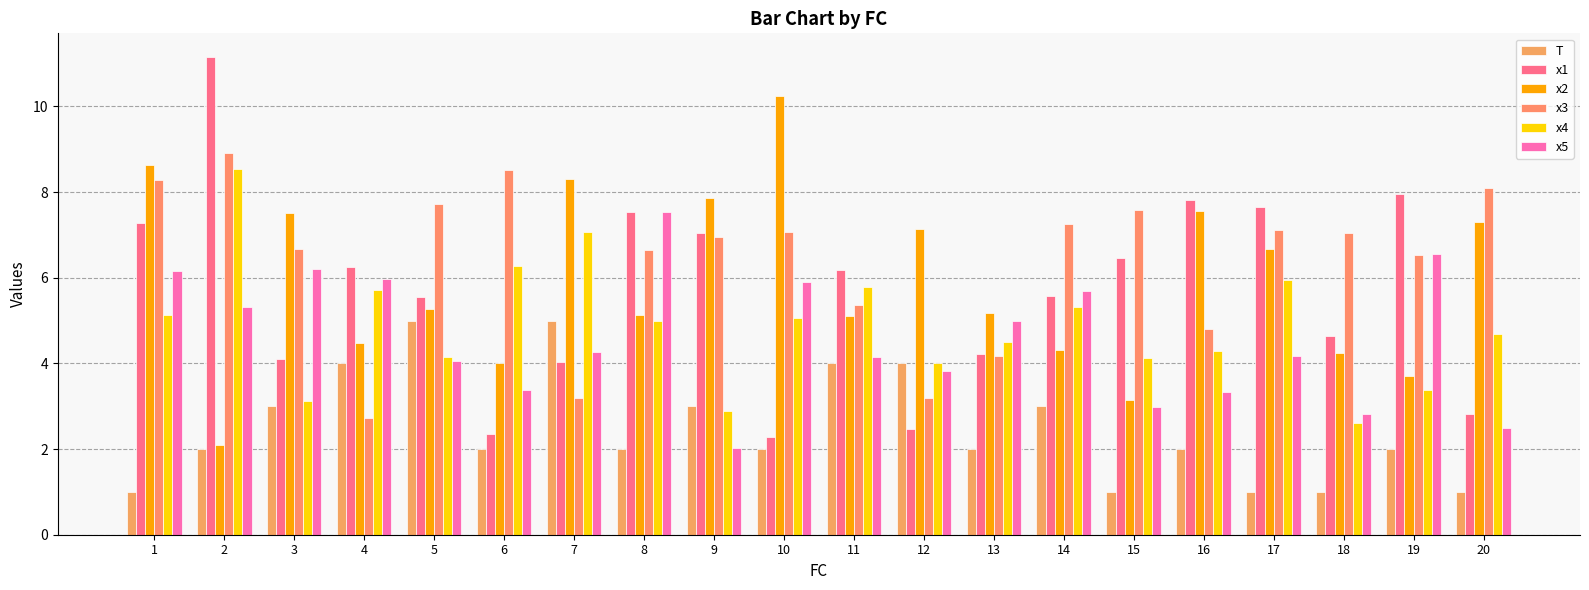

Reading left to right, list all the values displayed in this chart.

T: 1.0	2.0	3.0	4.0	5.0	2.0	5.0	2.0	3.0	2.0	4.0	4.0	2.0	3.0	1.0	2.0	1.0	1.0	2.0	1.0
x1: 7.3	11.1	4.1	6.2	5.6	2.3	4.0	7.5	7.0	2.3	6.2	2.5	4.2	5.6	6.5	7.8	7.6	4.6	8.0	2.8
x2: 8.6	2.1	7.5	4.5	5.3	4.0	8.3	5.1	7.9	10.2	5.1	7.1	5.2	4.3	3.2	7.6	6.7	4.2	3.7	7.3
x3: 8.3	8.9	6.7	2.7	7.7	8.5	3.2	6.6	7.0	7.1	5.4	3.2	4.2	7.3	7.6	4.8	7.1	7.0	6.5	8.1
x4: 5.1	8.5	3.1	5.7	4.2	6.3	7.1	5.0	2.9	5.1	5.8	4.0	4.5	5.3	4.1	4.3	6.0	2.6	3.4	4.7
x5: 6.2	5.3	6.2	6.0	4.0	3.4	4.3	7.5	2.0	5.9	4.2	3.8	5.0	5.7	3.0	3.3	4.2	2.8	6.6	2.5